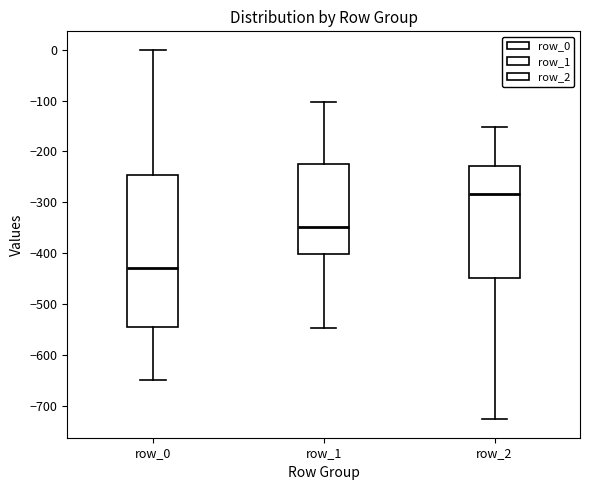

Which box's median line is the lowest?

row_0